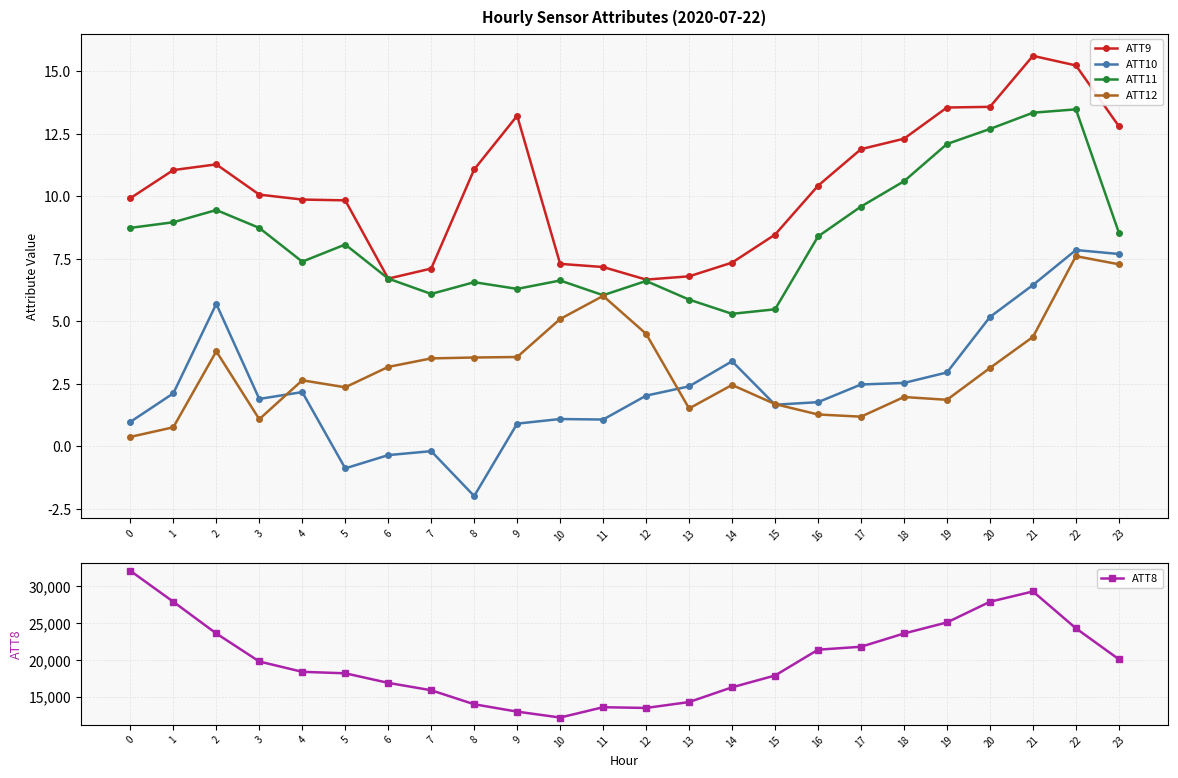

True or false: ATT9 and ATT8 cross at least once.

False